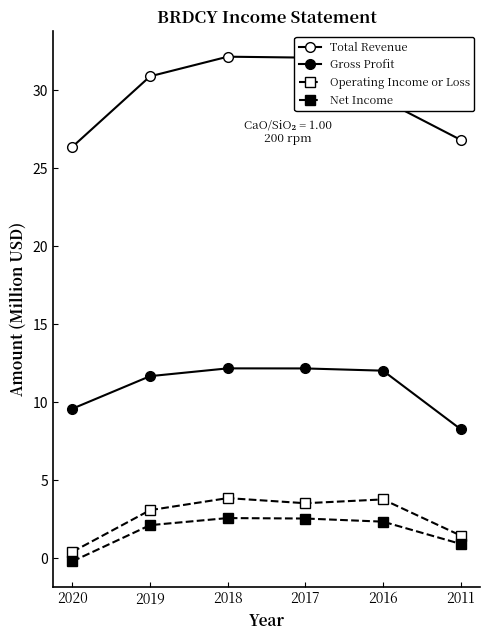

True or false: Total Revenue and Operating Income or Loss intersect in this chart.

False